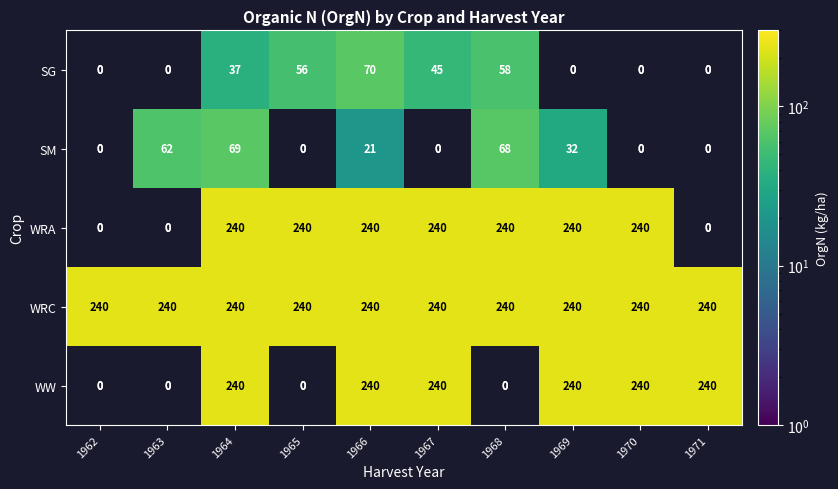

Is it true that WRC equals 86.5 at 1968?

False